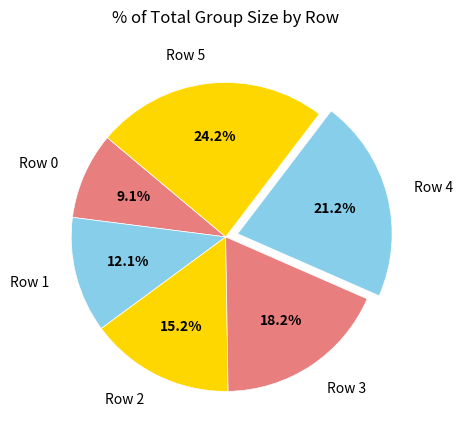

To the nearest percent, what is the difference between the largest and smallest slice percentages?

15%